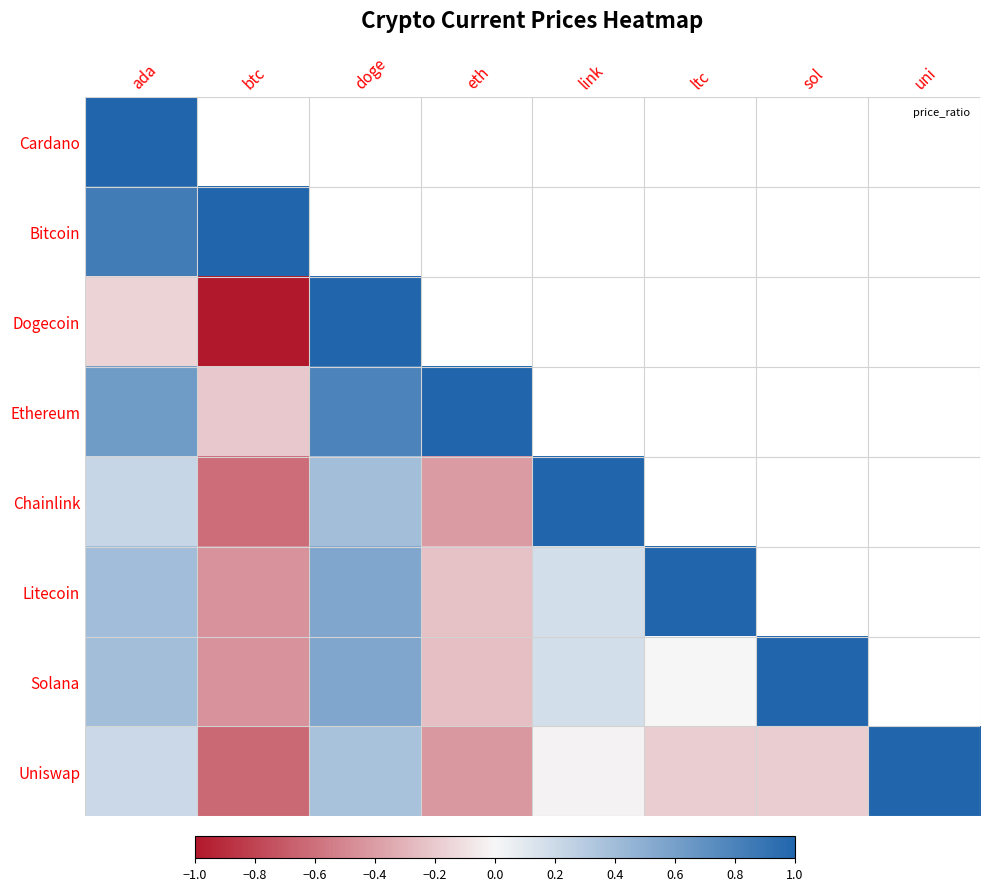

What is the greatest value displayed?

1.0